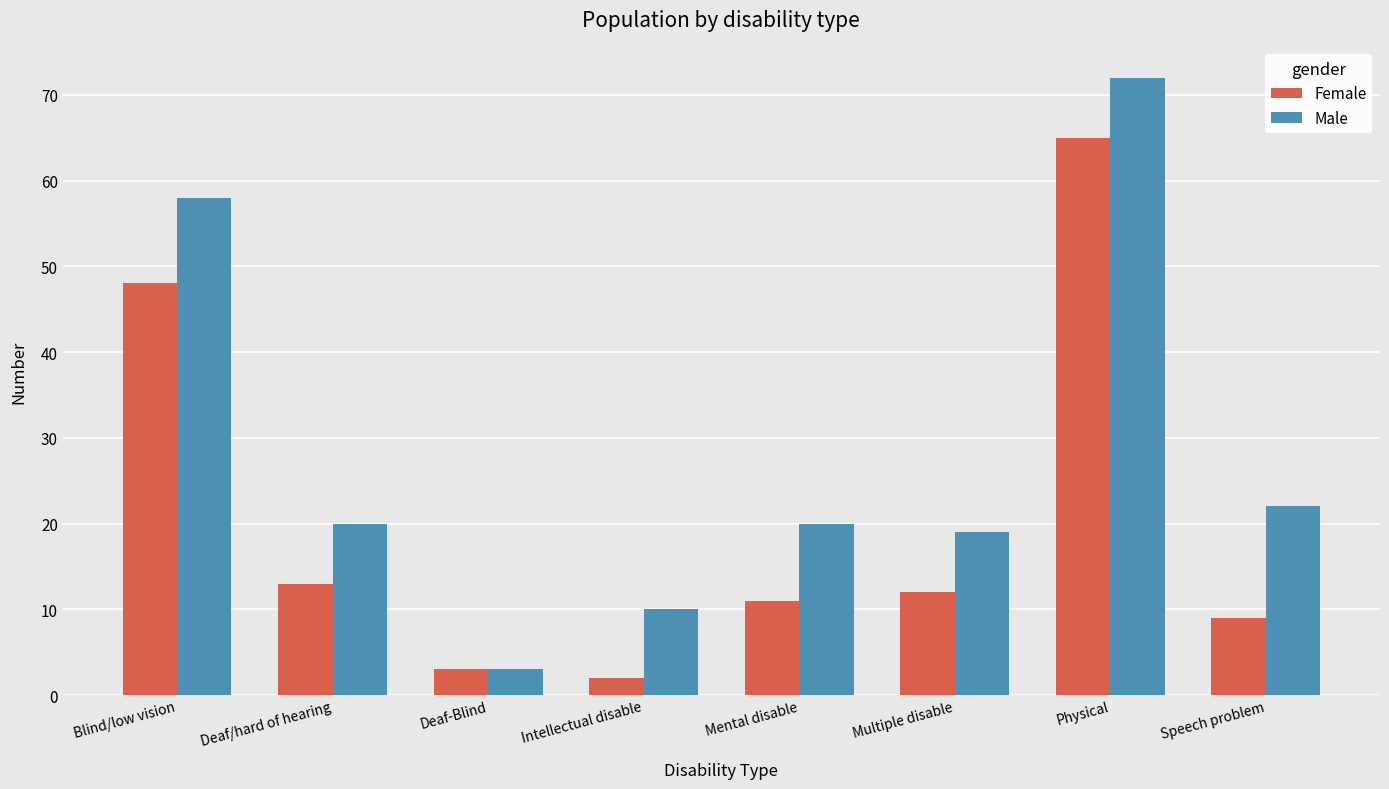

Rank the series at Speech problem from highest to lowest value.

Male, Female